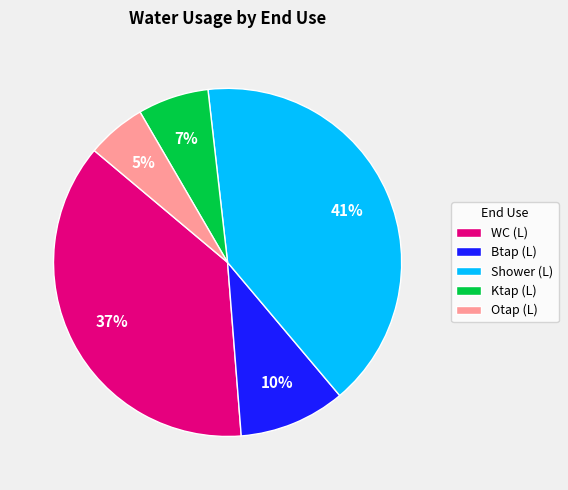

Between Ktap (L) and WC (L), which is larger?

WC (L)